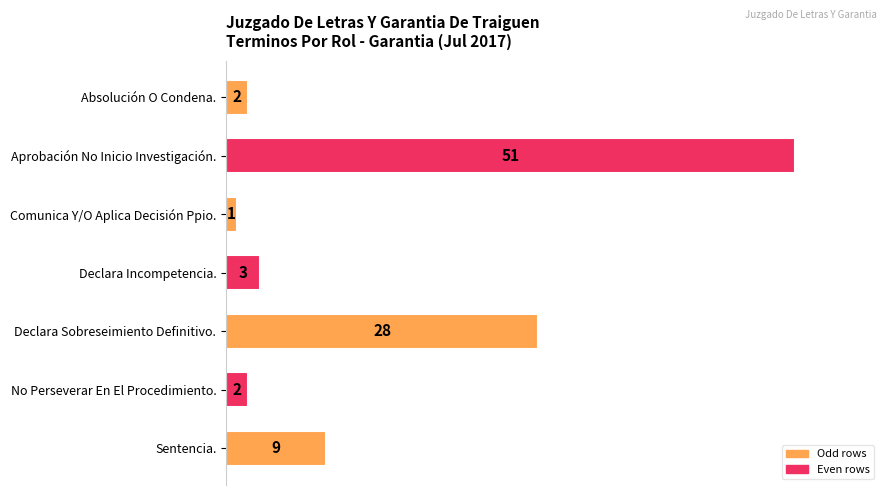

What is the value of the 4th bar from the top?

3